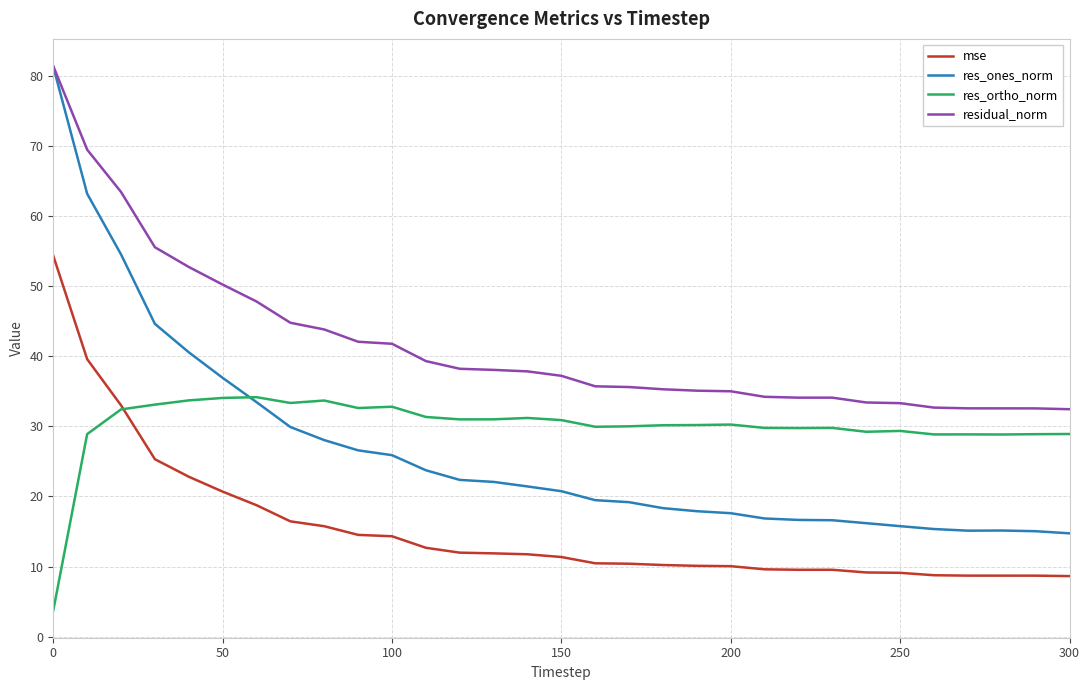

What is the highest value of the res_ones_norm series?

81.3